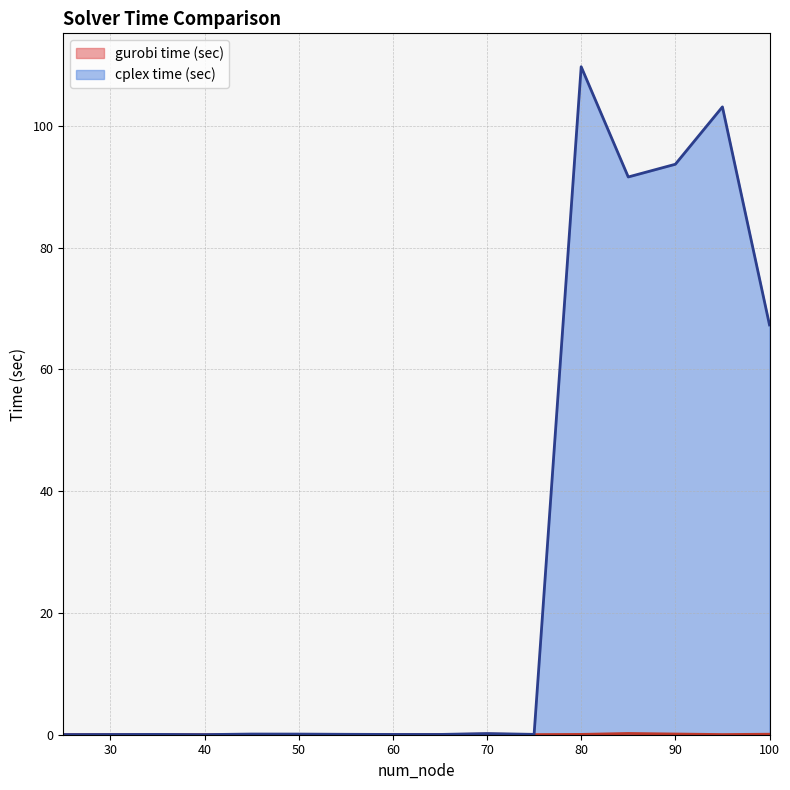

Is it true that gurobi time (sec) equals 0.1 at 100?

True